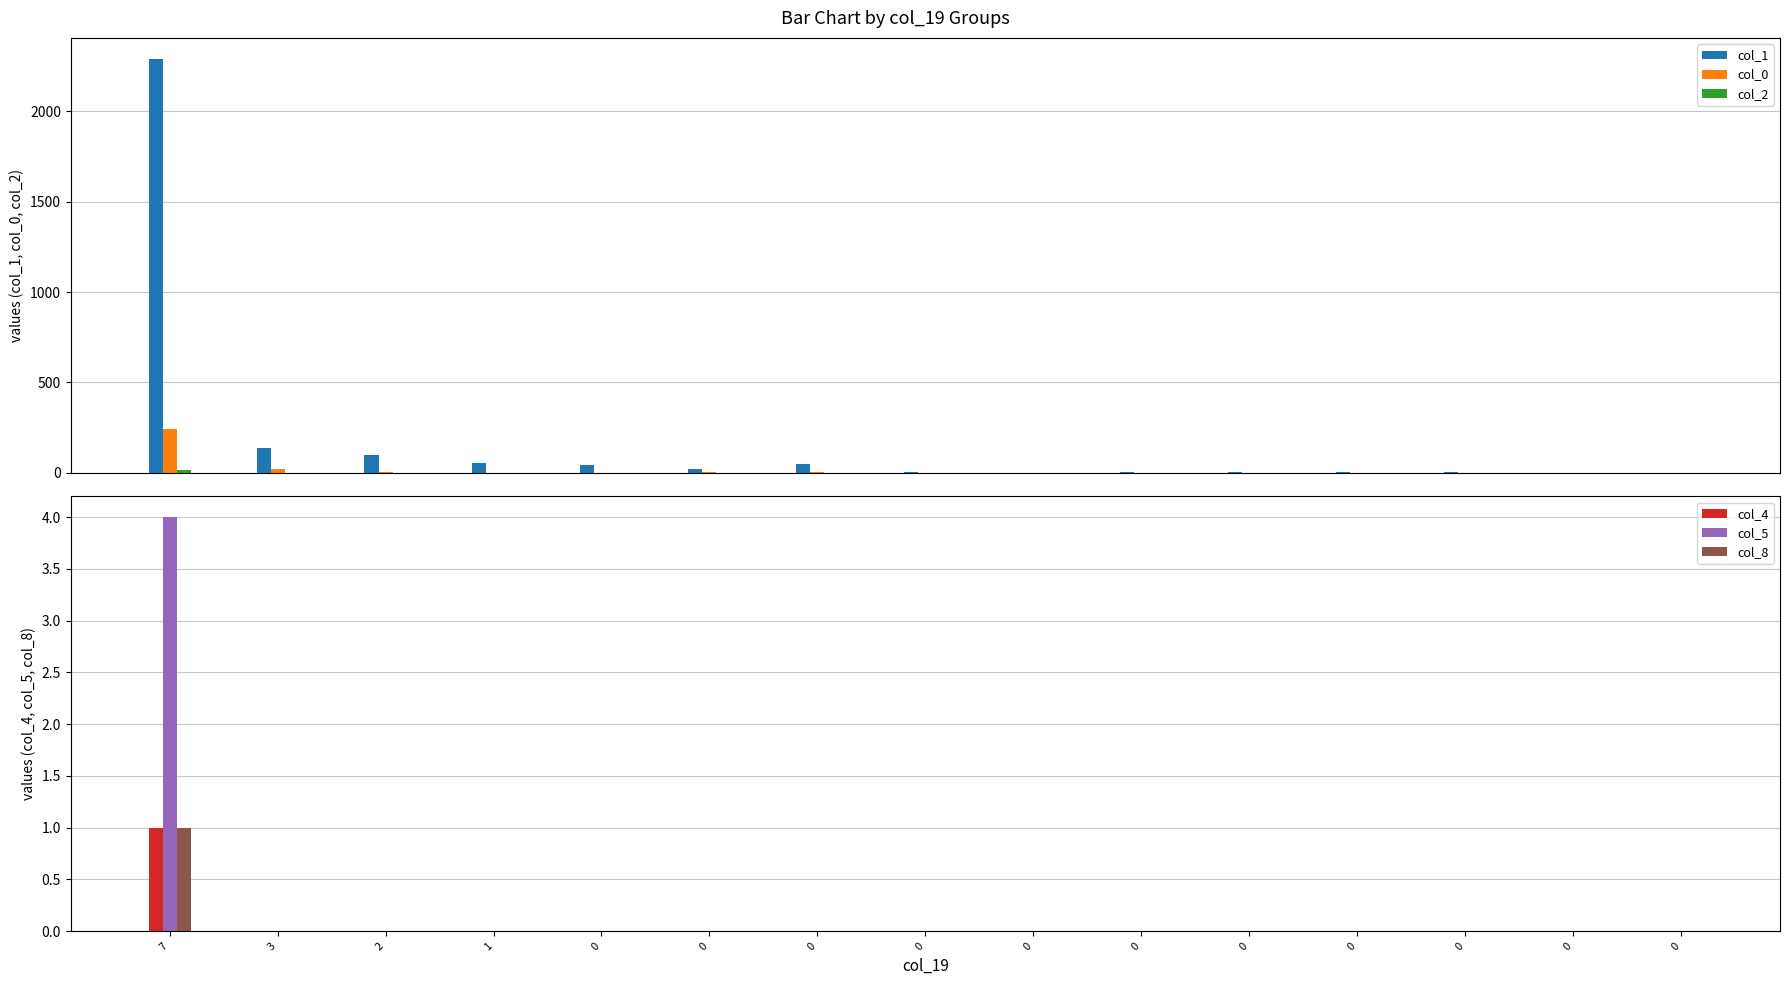

Which series has the widest spread of values?

col_1